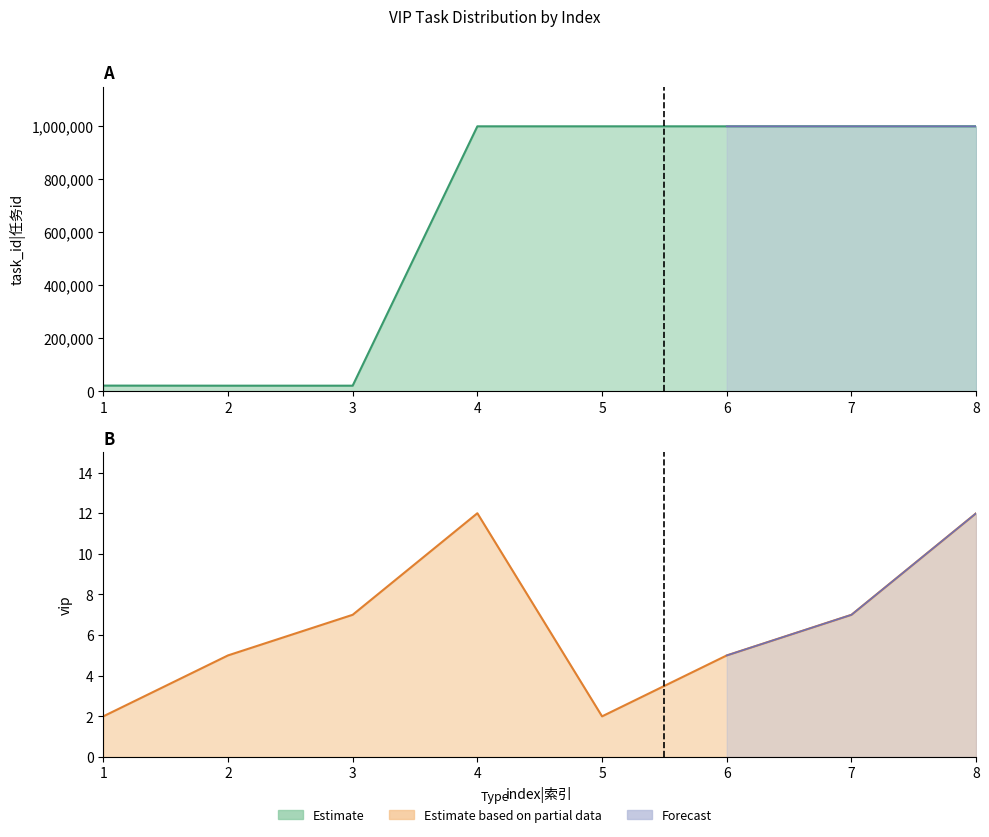

Is the value of vip at 8 greater than the value of task_id at 2?

No